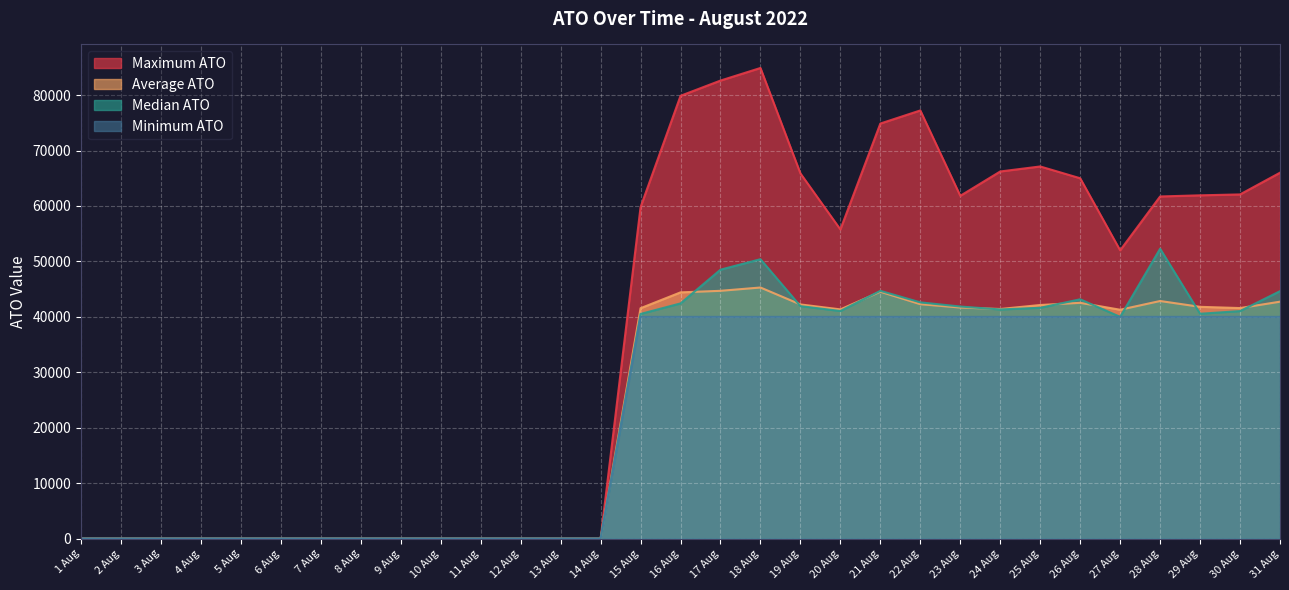

At which label is Minimum ATO closest to 20000?

1 Aug